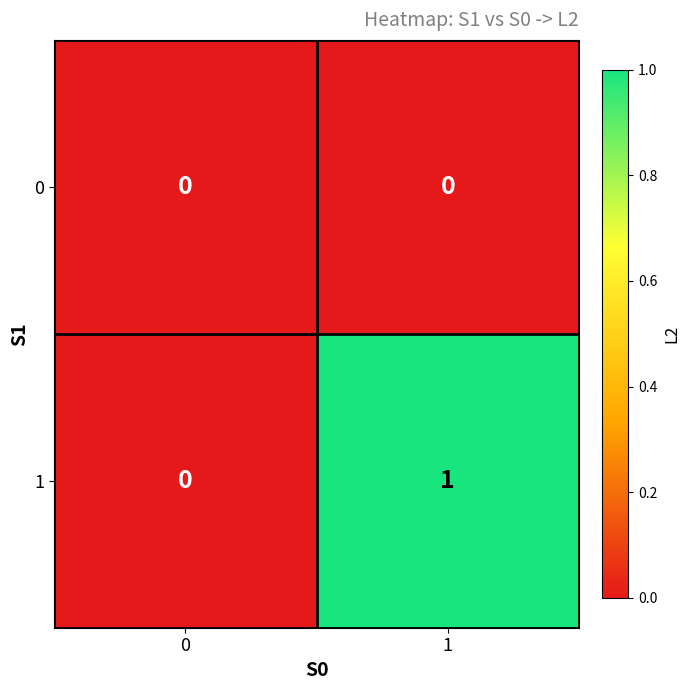

Between 0 and 1, which series saw the biggest shift?

1